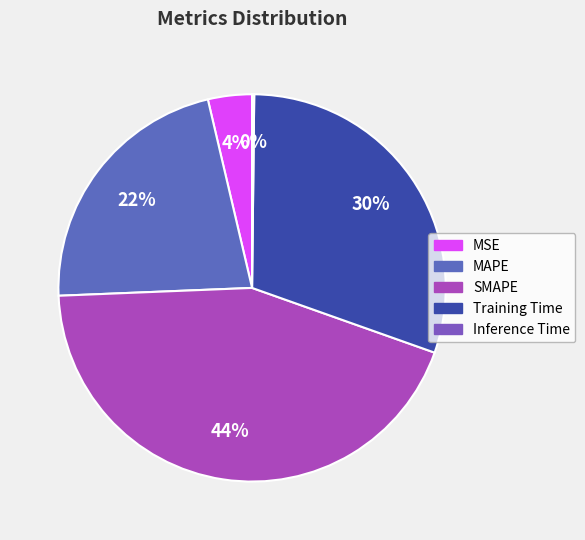

Count the number of slices in the pie.

5